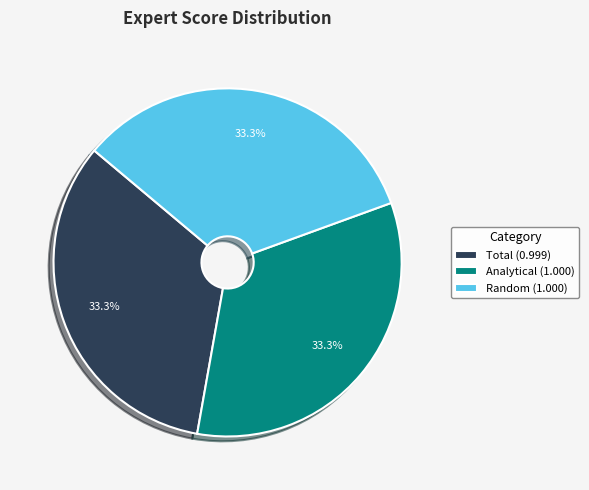

To the nearest percent, what is the difference between the Random and Total slice percentages?

0%